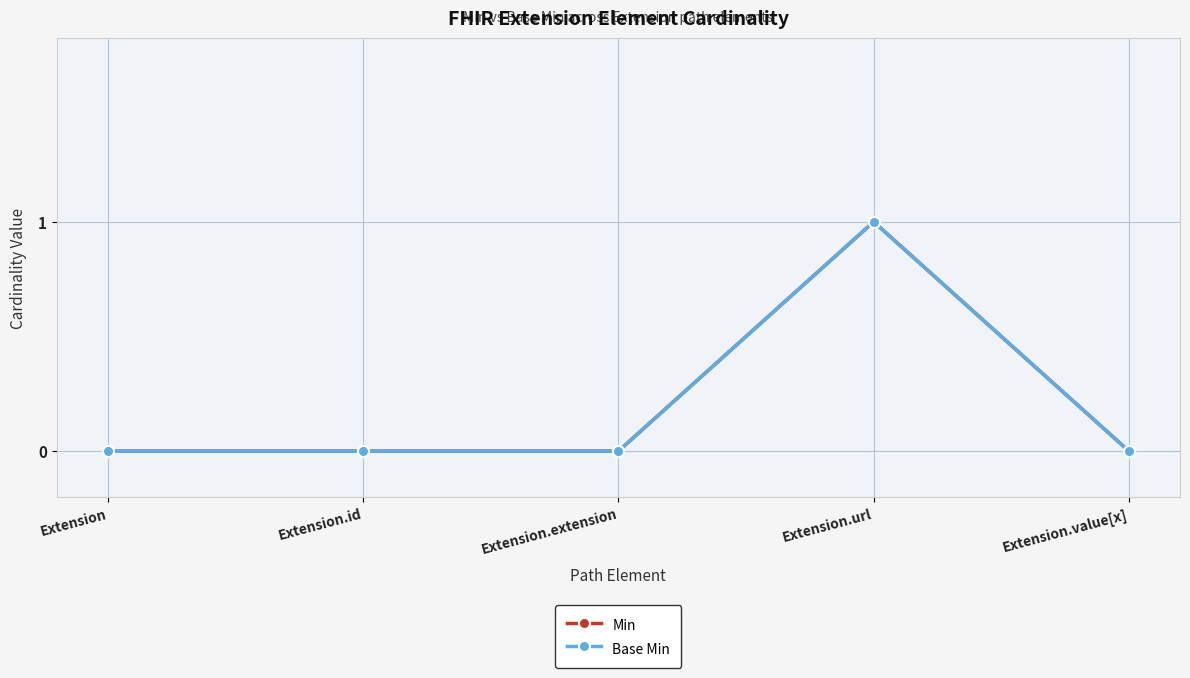

What is the label of the 5th point from the right?

Extension